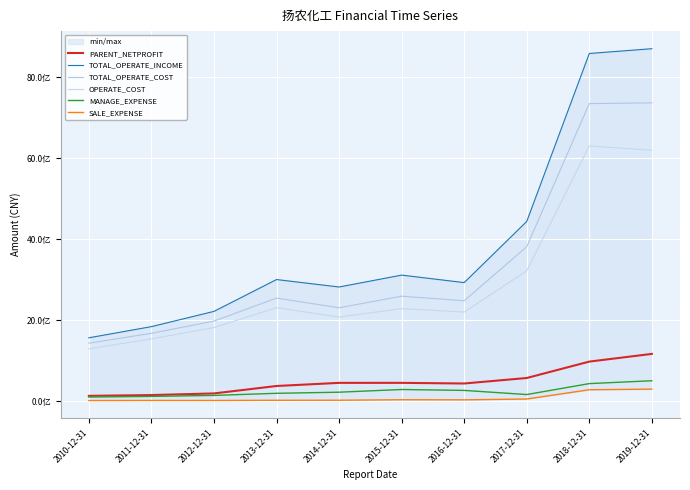

What is the label of the 3rd point from the right?

2017-12-31